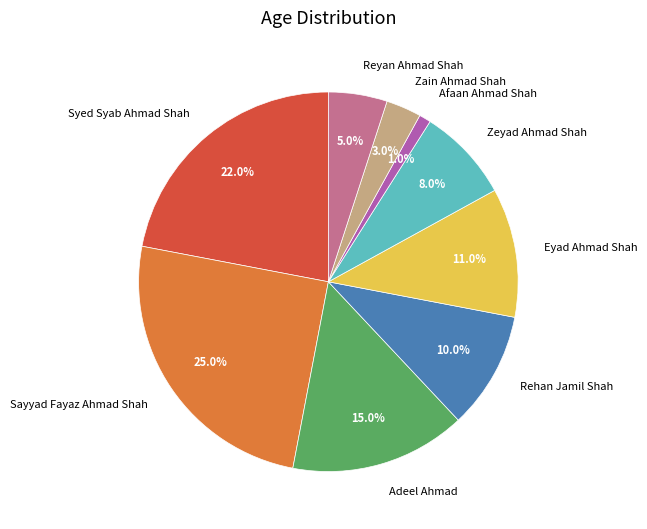

Does Zeyad Ahmad Shah represent more than half of the total?

No